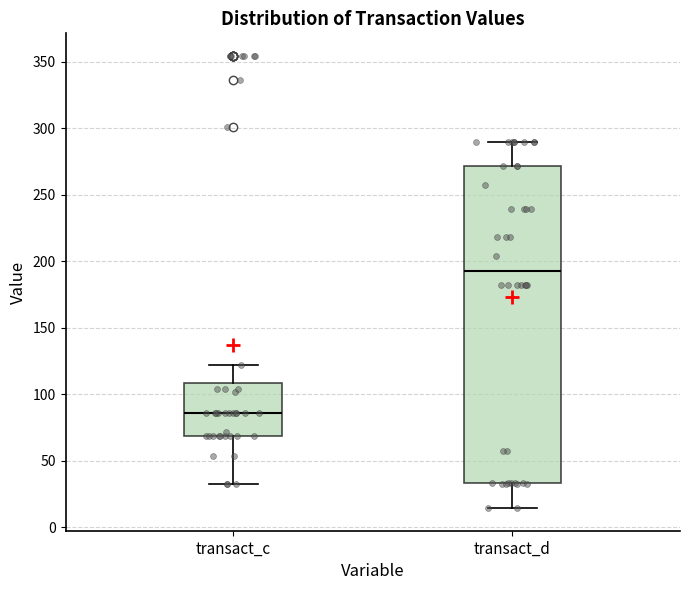

Which box has the highest median line?

transact_d